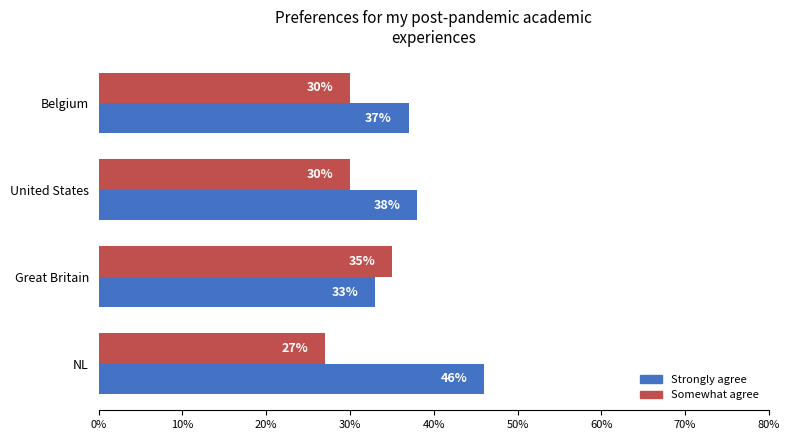

What is the sum of all Somewhat agree values?

122